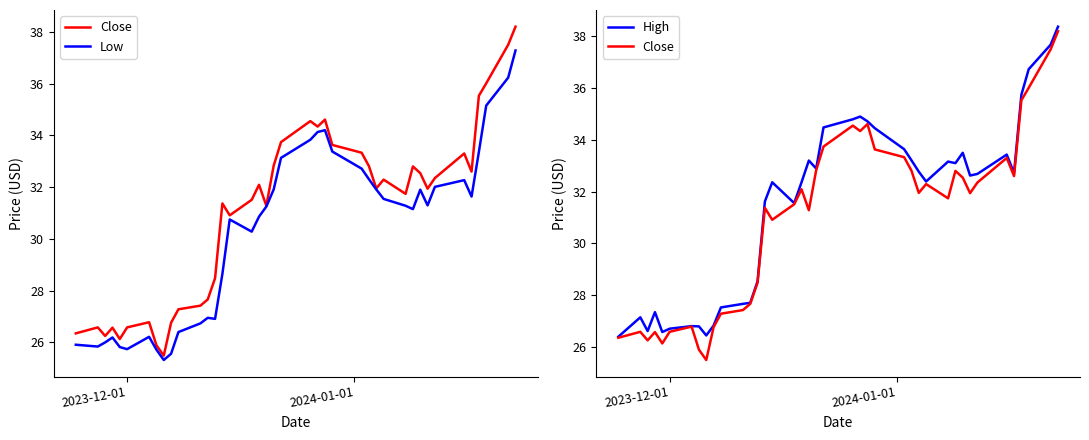

Which series has the largest total across all categories?

High